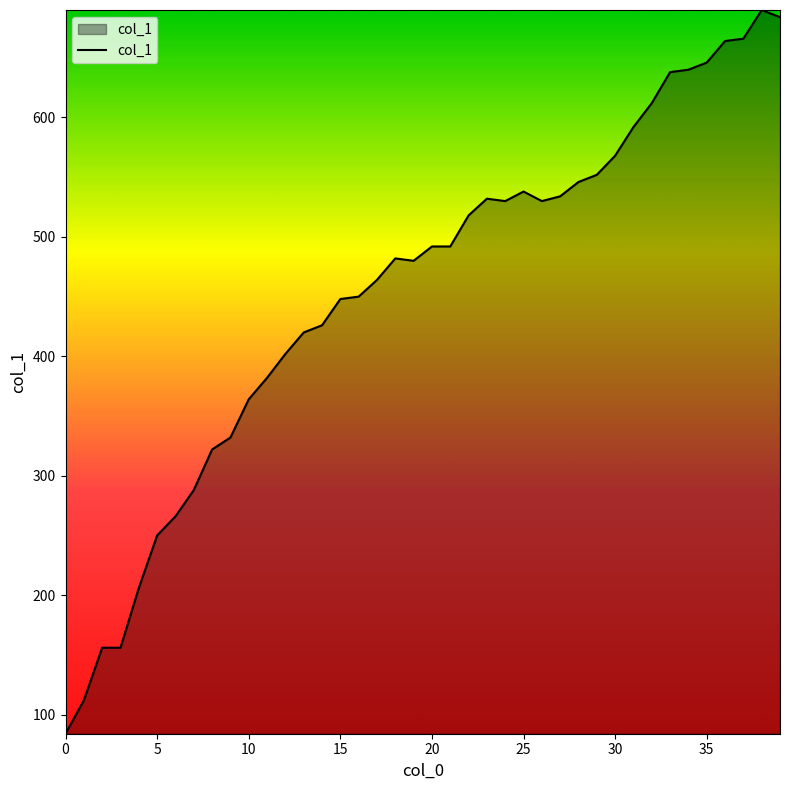

How many distinct data groups are displayed?

1